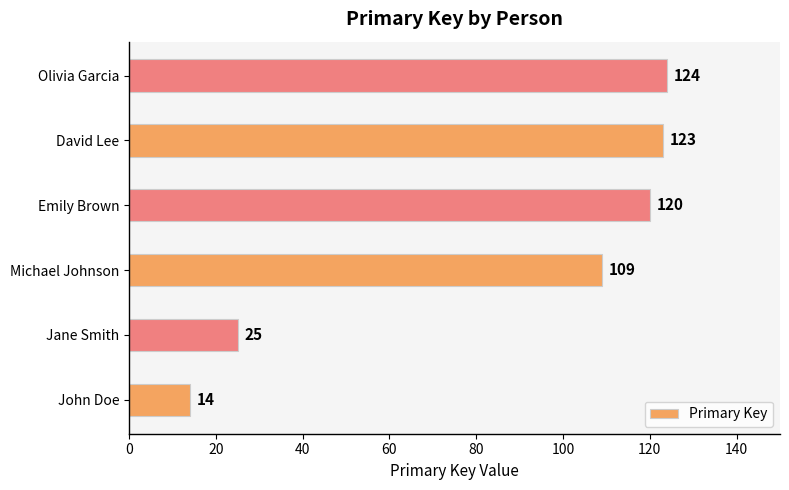

What is the difference between the maximum and minimum values?

110